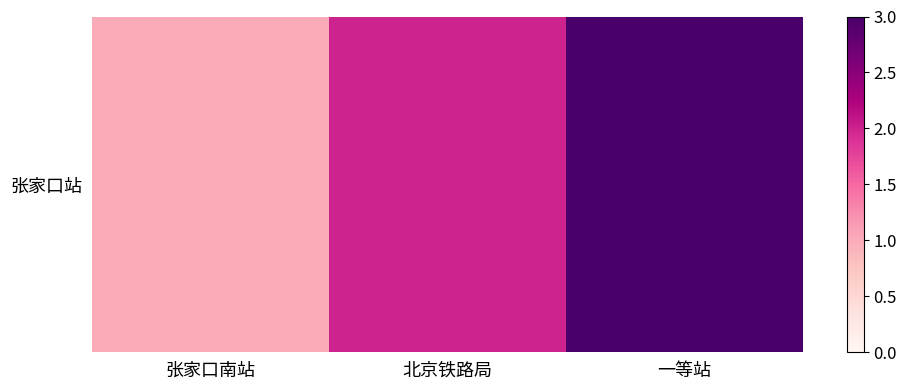

How many categories are shown in the chart?

3